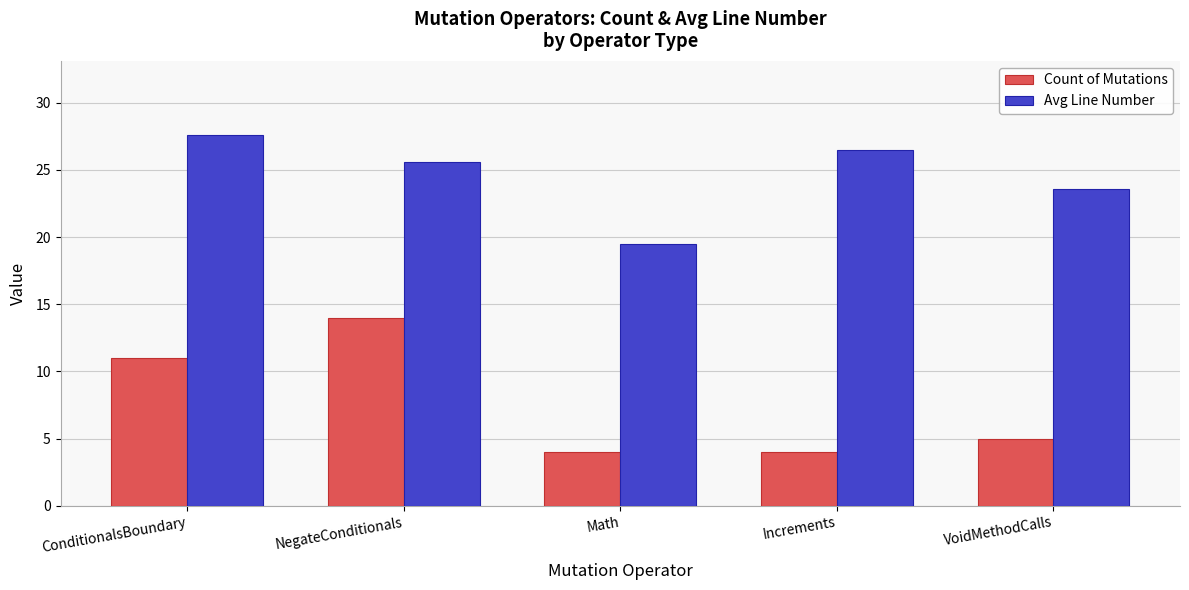

At which label does Count of Mutations first exceed 5?

ConditionalsBoundary